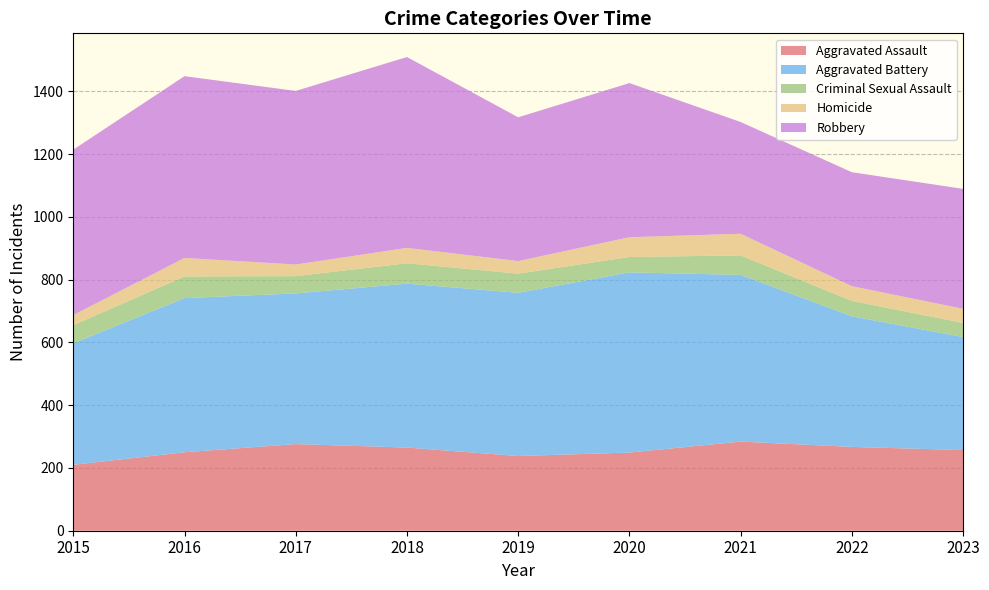

Reading left to right, extract all data points from this chart.

Aggravated Assault: 2015=210	2016=250	2017=276	2018=265	2019=238	2020=249	2021=284	2022=267	2023=257
Aggravated Battery: 2015=387	2016=491	2017=480	2018=522	2019=520	2020=574	2021=531	2022=416	2023=360
Criminal Sexual Assault: 2015=58	2016=69	2017=55	2018=65	2019=61	2020=49	2021=62	2022=49	2023=45
Homicide: 2015=32	2016=59	2017=37	2018=49	2019=40	2020=63	2021=69	2022=47	2023=45
Robbery: 2015=527	2016=579	2017=553	2018=608	2019=458	2020=491	2021=356	2022=363	2023=382